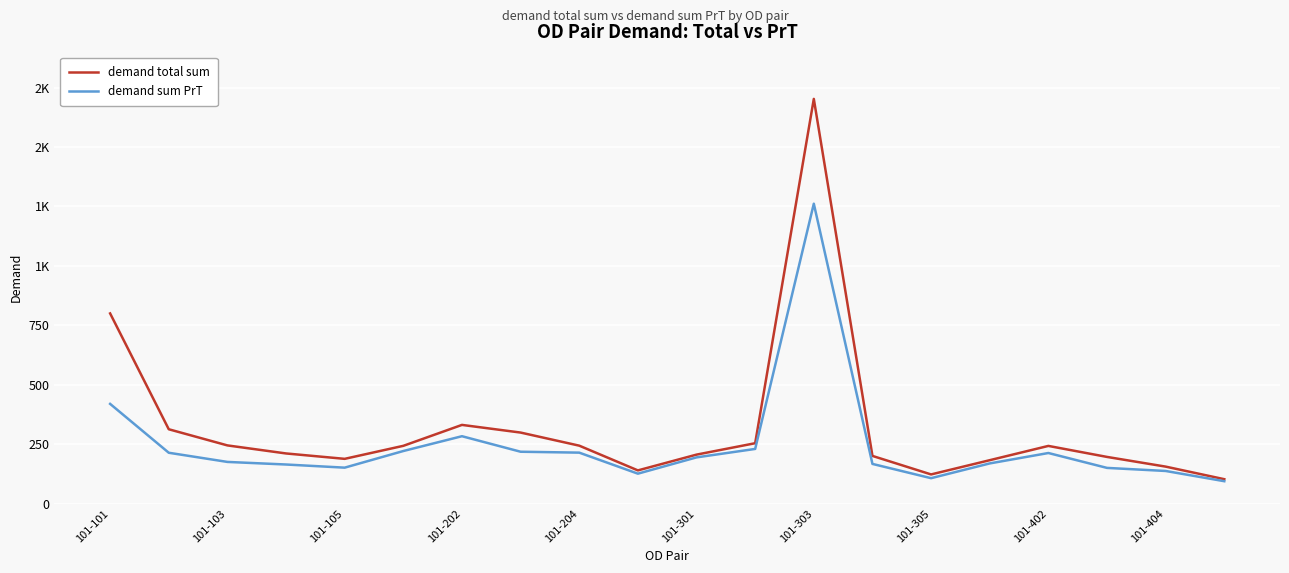

What are all the series names shown in the legend?

demand total sum, demand sum PrT